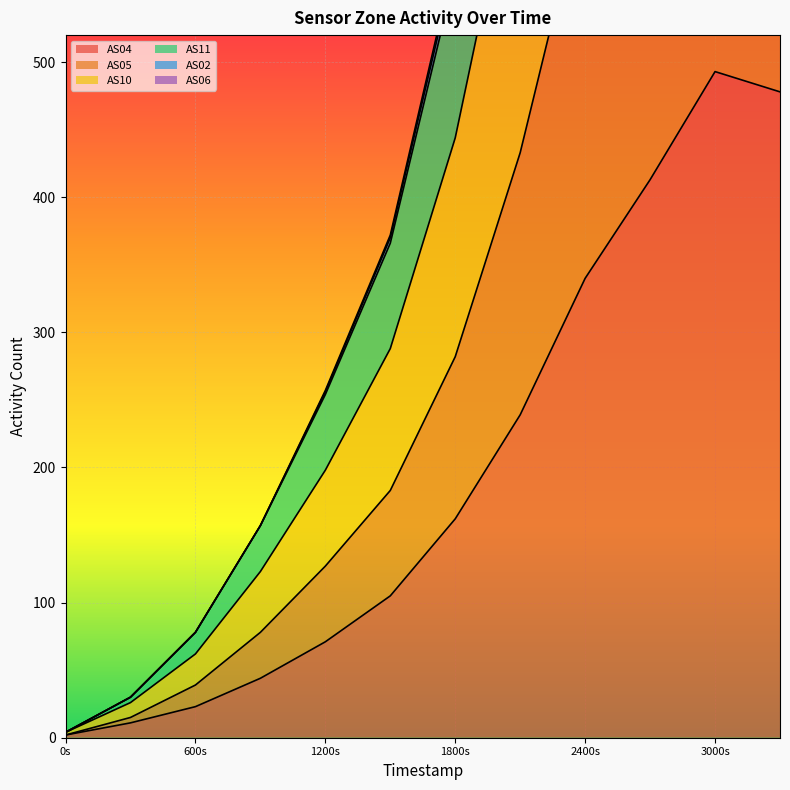

True or false: AS04 has a value of 2 at 0s.

True